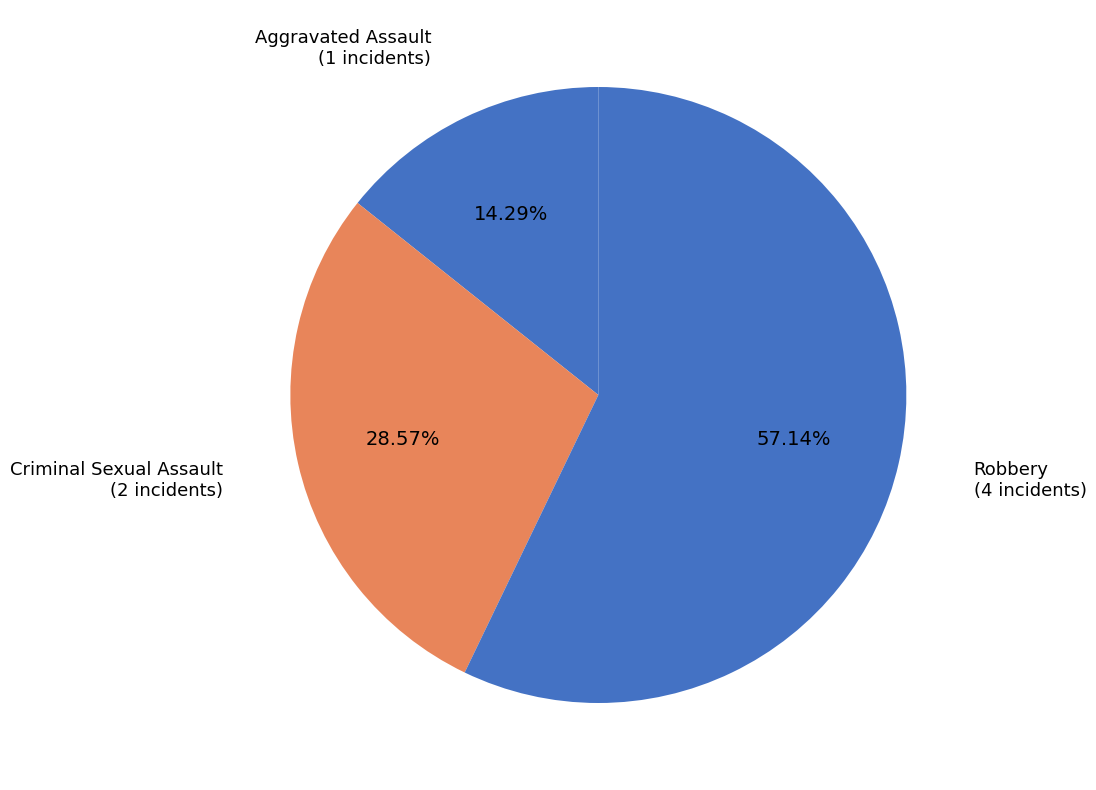

How many segments does this pie chart have?

3